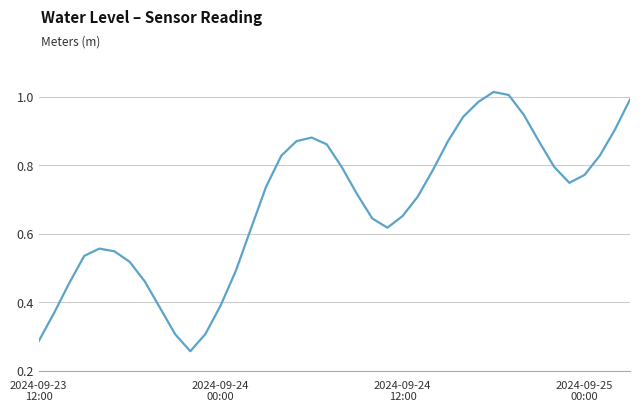

Is this an area chart (filled region under the line)?

No